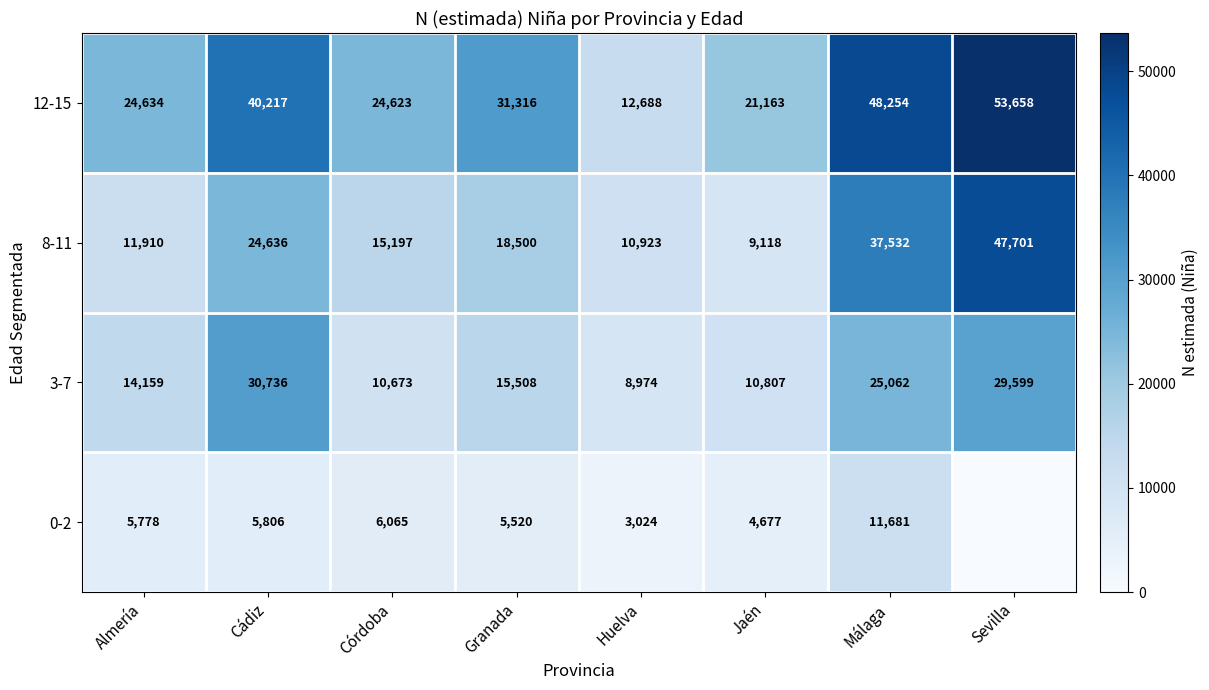

The 3-7 series shows 10807 at Jaén. True or false?

True